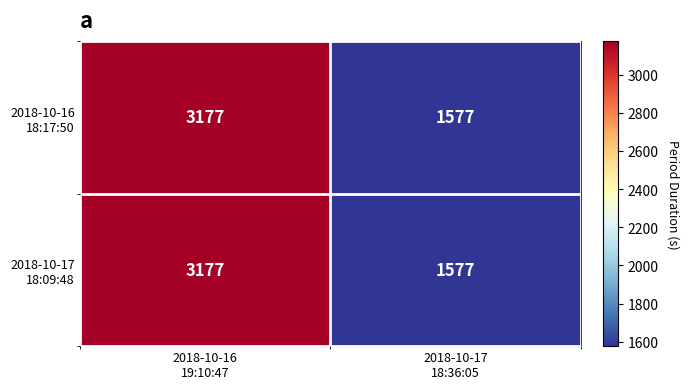

What is the greatest value displayed?

3177